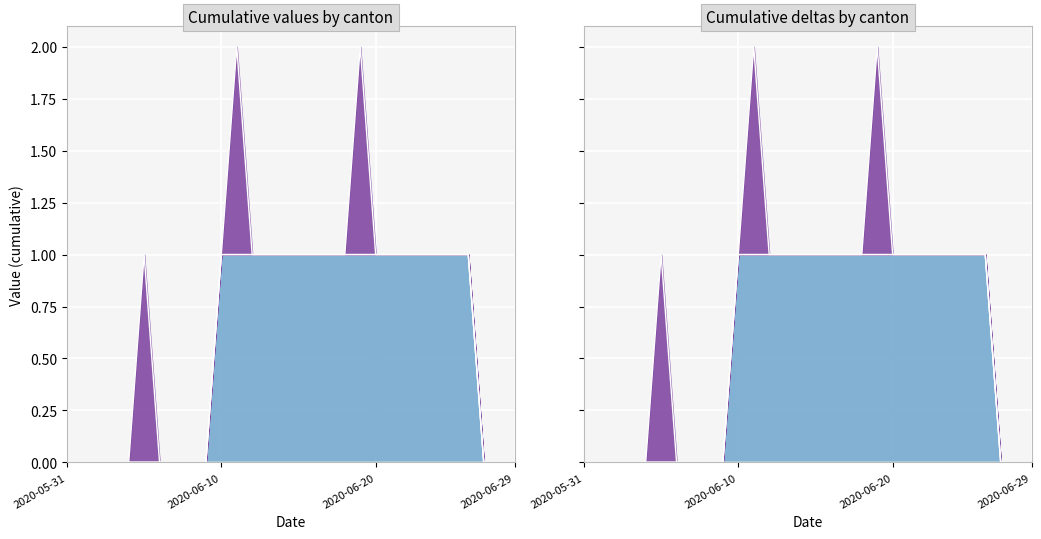

At which category does NE reach its first local peak?

5